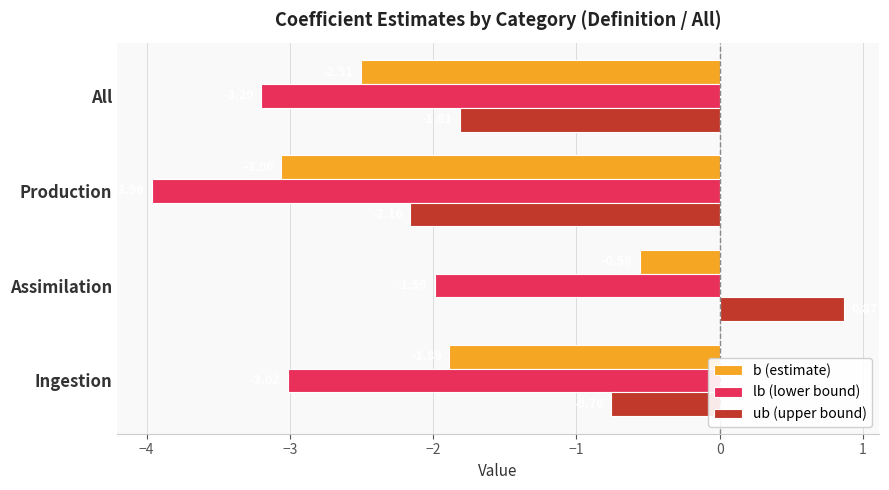

Which series has the largest range (max minus min)?

ub (upper bound)